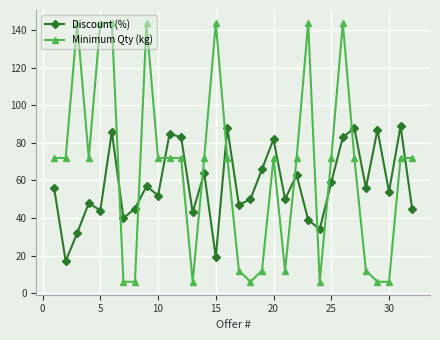

Which series has the largest total across all categories?

Minimum Qty (kg)